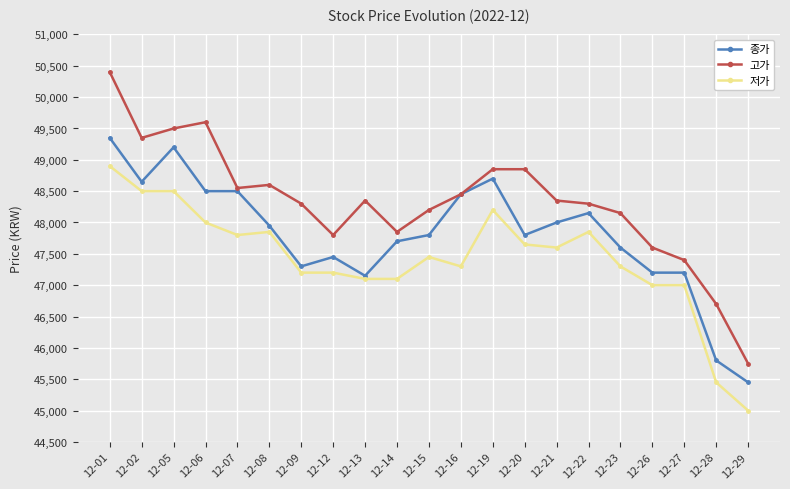

What is the value of the 종가 point at the 19th from the left?

47200